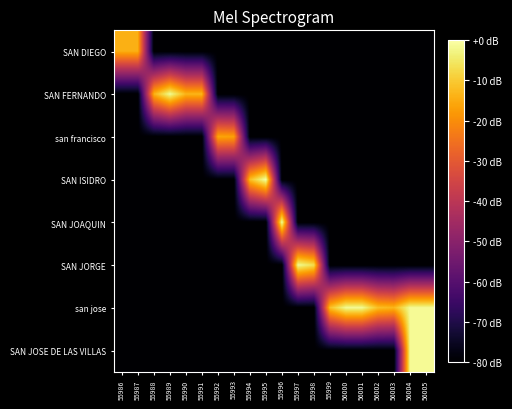

Reading left to right, list all the values displayed in this chart.

SAN DIEGO: 55986=-14.3	55987=-14.3	55988=-80.0	55989=-80.0	55990=-80.0	55991=-80.0	55992=-80.0	55993=-80.0	55994=-80.0	55995=-80.0	55996=-80.0	55997=-80.0	55998=-80.0	55999=-80.0	56000=-80.0	56001=-80.0	56002=-80.0	56003=-80.0	56004=-80.0	56005=-80.0
SAN FERNANDO: 55986=-80.0	55987=-80.0	55988=-14.0	55989=-1.5	55990=-13.4	55991=-13.3	55992=-80.0	55993=-80.0	55994=-80.0	55995=-80.0	55996=-80.0	55997=-80.0	55998=-80.0	55999=-80.0	56000=-80.0	56001=-80.0	56002=-80.0	56003=-80.0	56004=-80.0	56005=-80.0
san francisco: 55986=-80.0	55987=-80.0	55988=-80.0	55989=-80.0	55990=-80.0	55991=-80.0	55992=-15.8	55993=-16.7	55994=-80.0	55995=-80.0	55996=-80.0	55997=-80.0	55998=-80.0	55999=-80.0	56000=-80.0	56001=-80.0	56002=-80.0	56003=-80.0	56004=-80.0	56005=-80.0
SAN ISIDRO: 55986=-80.0	55987=-80.0	55988=-80.0	55989=-80.0	55990=-80.0	55991=-80.0	55992=-80.0	55993=-80.0	55994=-11.8	55995=0.0	55996=-80.0	55997=-80.0	55998=-80.0	55999=-80.0	56000=-80.0	56001=-80.0	56002=-80.0	56003=-80.0	56004=-80.0	56005=-80.0
SAN JOAQUIN: 55986=-80.0	55987=-80.0	55988=-80.0	55989=-80.0	55990=-80.0	55991=-80.0	55992=-80.0	55993=-80.0	55994=-80.0	55995=-80.0	55996=-0.5	55997=-80.0	55998=-80.0	55999=-80.0	56000=-80.0	56001=-80.0	56002=-80.0	56003=-80.0	56004=-80.0	56005=-80.0
SAN JORGE: 55986=-80.0	55987=-80.0	55988=-80.0	55989=-80.0	55990=-80.0	55991=-80.0	55992=-80.0	55993=-80.0	55994=-80.0	55995=-80.0	55996=-80.0	55997=-1.5	55998=-6.8	55999=-80.0	56000=-80.0	56001=-80.0	56002=-80.0	56003=-80.0	56004=-80.0	56005=-80.0
san jose: 55986=-80.0	55987=-80.0	55988=-80.0	55989=-80.0	55990=-80.0	55991=-80.0	55992=-80.0	55993=-80.0	55994=-80.0	55995=-80.0	55996=-80.0	55997=-80.0	55998=-80.0	55999=-11.6	56000=-1.5	56001=-1.5	56002=-11.6	56003=-13.2	56004=-1.5	56005=-1.5
SAN JOSE DE LAS VILLAS: 55986=-80.0	55987=-80.0	55988=-80.0	55989=-80.0	55990=-80.0	55991=-80.0	55992=-80.0	55993=-80.0	55994=-80.0	55995=-80.0	55996=-80.0	55997=-80.0	55998=-80.0	55999=-80.0	56000=-80.0	56001=-80.0	56002=-80.0	56003=-80.0	56004=-1.5	56005=-1.5